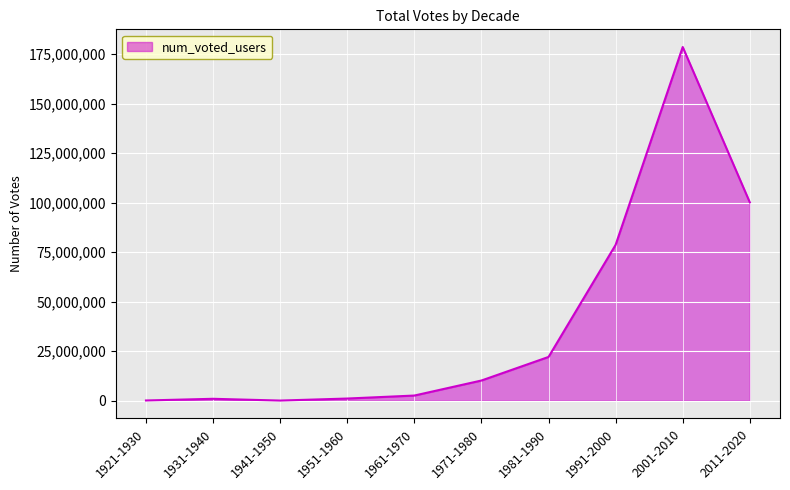

What is the change in value from 1981-1990 to 2001-2010?

+156491837